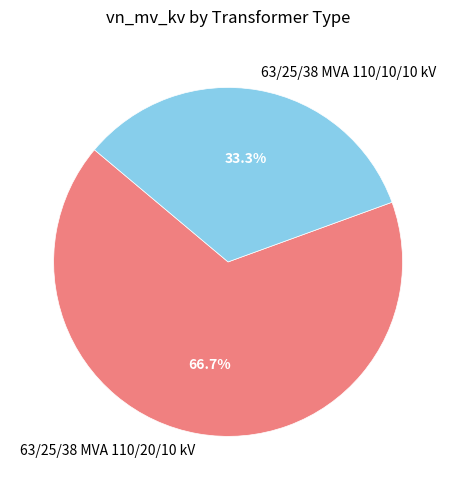

Approximately how many times larger is the value at 63/25/38 MVA 110/20/10 kV compared to 63/25/38 MVA 110/10/10 kV?

2.0